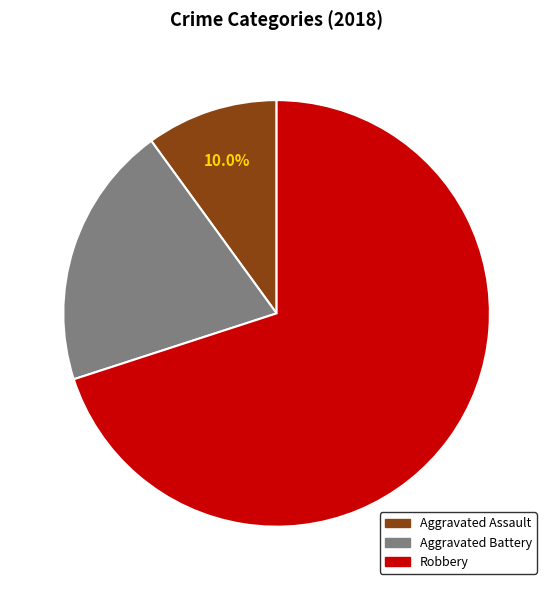

To the nearest percent, what percentage of the pie is Aggravated Battery?

20%